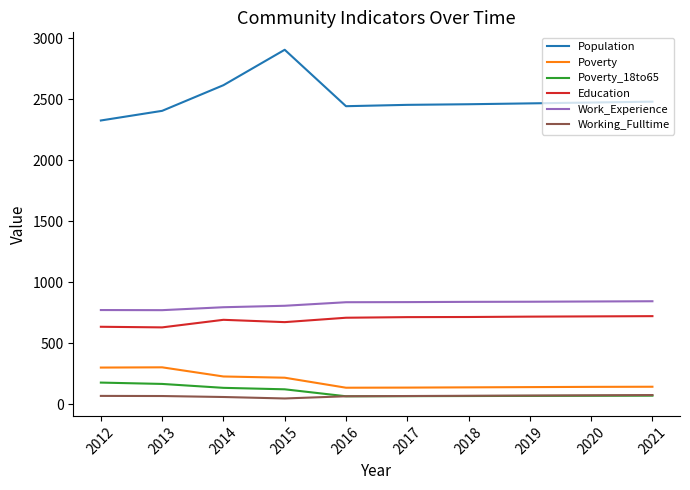

True or false: Education and Working_Fulltime intersect in this chart.

False